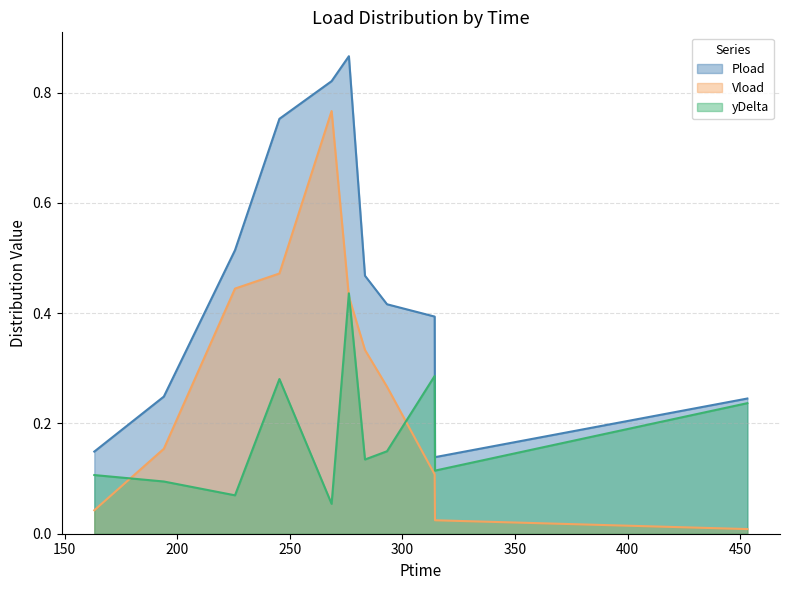

What is the label of the 6th point from the right?

276.216